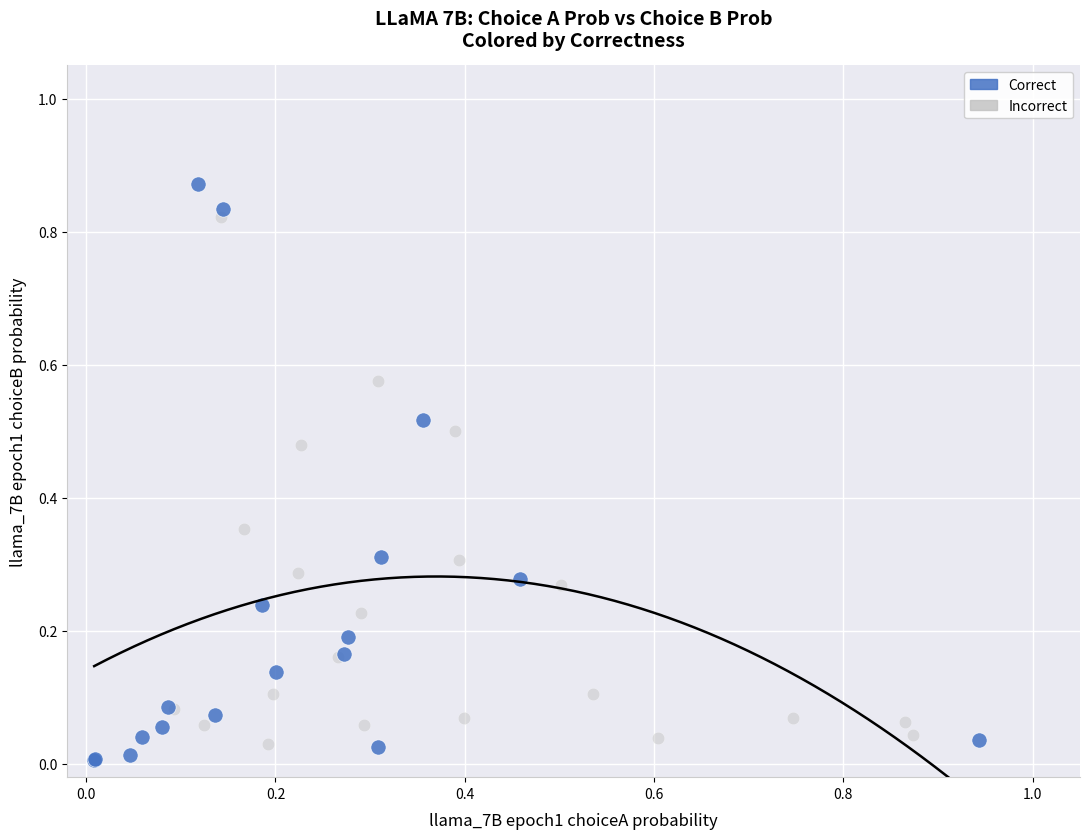

Which series has the widest spread of Y values?

Correct